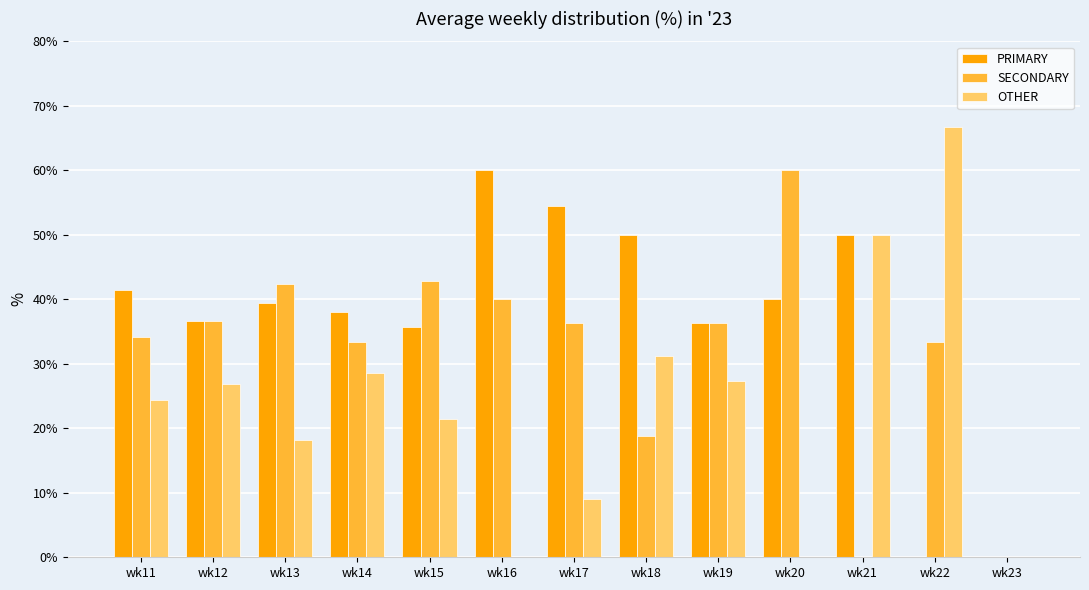

Is it true that SECONDARY equals 0.0 at wk21?

True